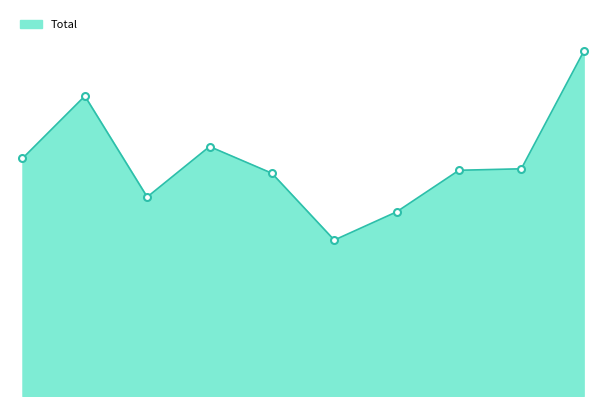

Reading left to right, list all the values displayed in this chart.

160	202	134	168	150	105	124	152	153	232